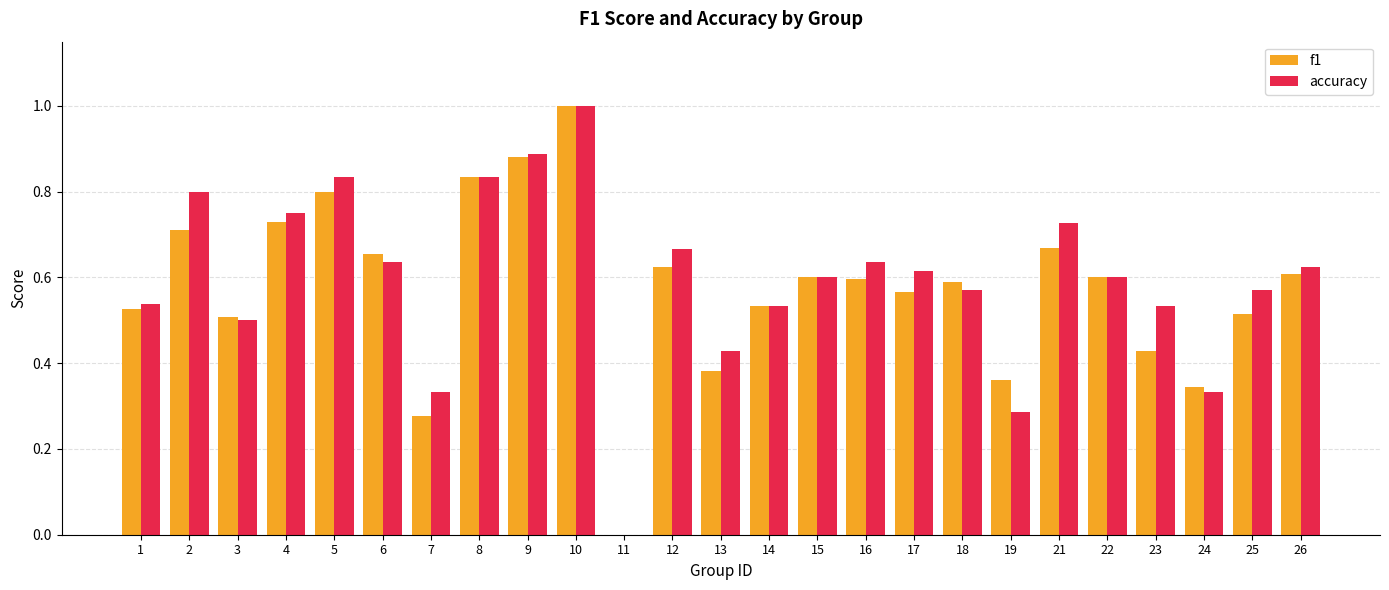

The accuracy series shows 0.6 at 17. True or false?

True